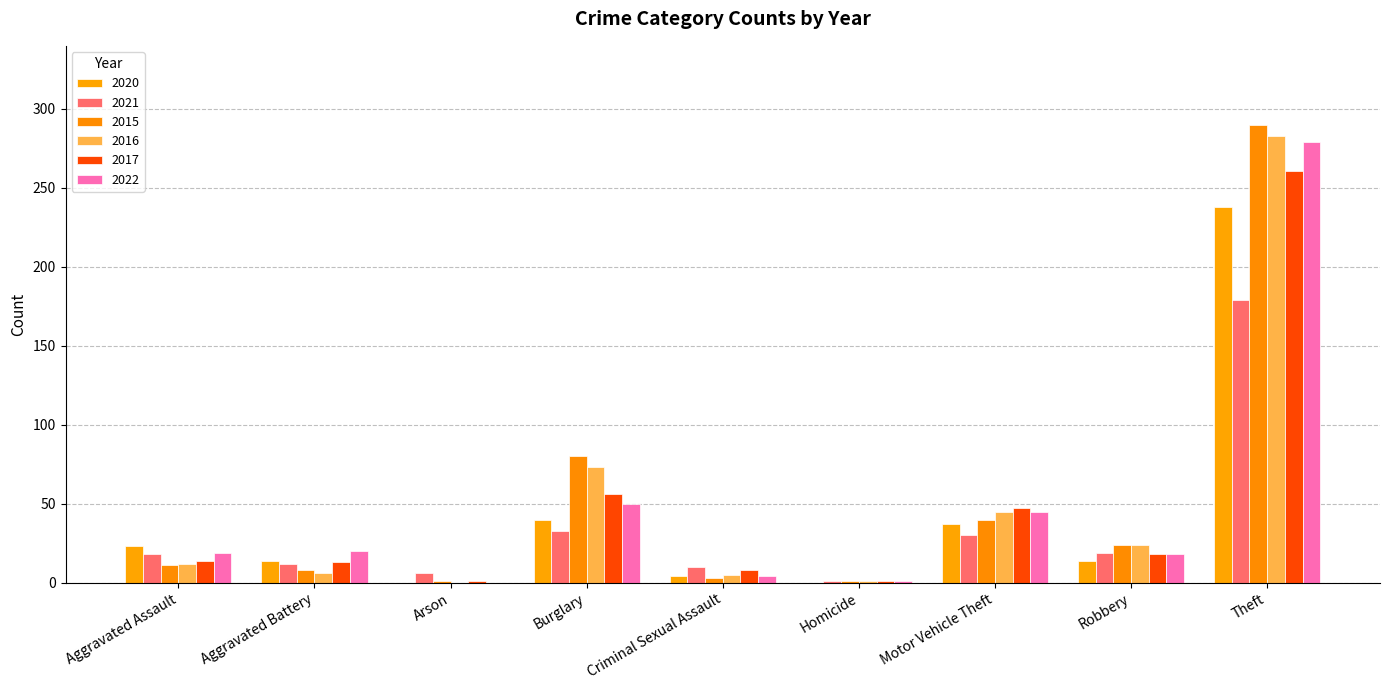

The value of 2022 at Criminal Sexual Assault is 1. True or false?

False